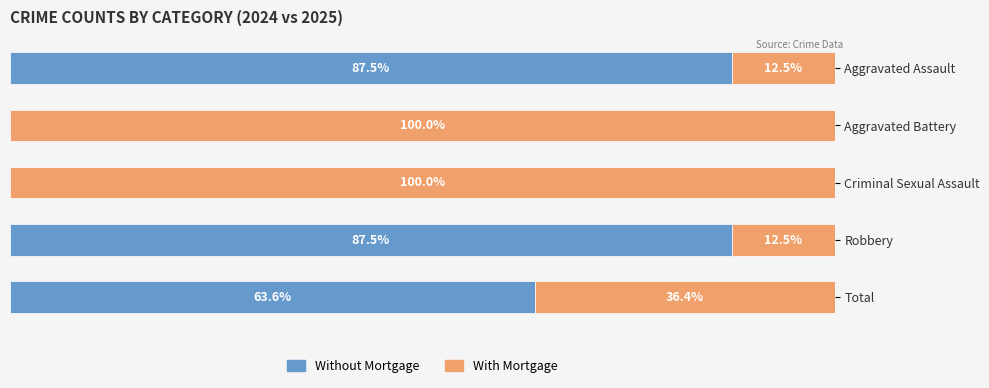

Where is Without Mortgage nearest to the value 43?

Total